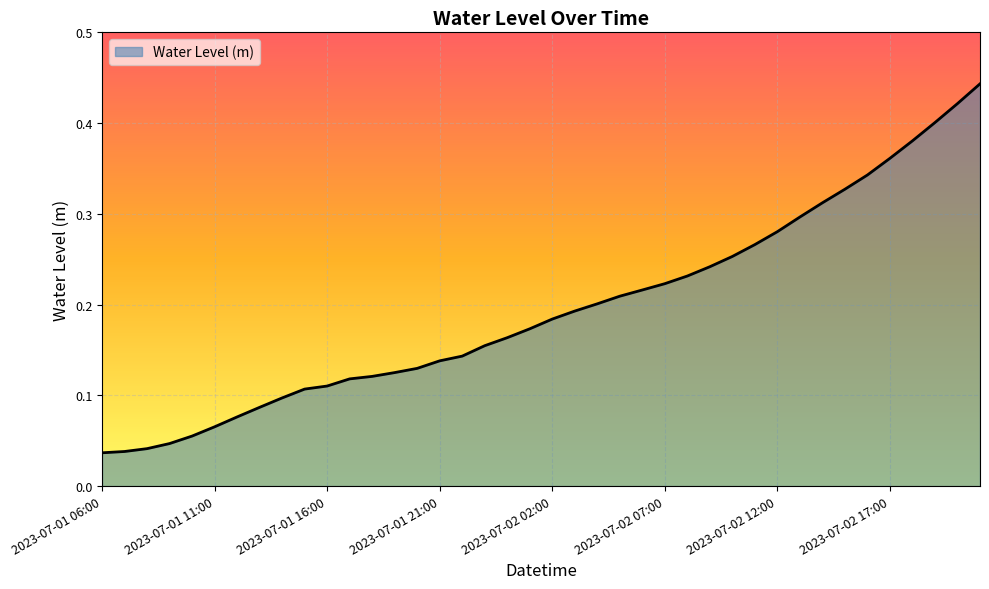

List the labels in order of value, smallest first.

2023-07-01 06:00, 2023-07-01 07:00, 2023-07-01 08:00, 2023-07-01 09:00, 2023-07-01 10:00, 2023-07-01 11:00, 2023-07-01 12:00, 2023-07-01 13:00, 2023-07-01 14:00, 2023-07-01 15:00, 2023-07-01 16:00, 2023-07-01 17:00, 2023-07-01 18:00, 2023-07-01 19:00, 2023-07-01 20:00, 2023-07-01 21:00, 2023-07-01 22:00, 2023-07-01 23:00, 2023-07-02 00:00, 2023-07-02 01:00, 2023-07-02 02:00, 2023-07-02 03:00, 2023-07-02 04:00, 2023-07-02 05:00, 2023-07-02 06:00, 2023-07-02 07:00, 2023-07-02 08:00, 2023-07-02 09:00, 2023-07-02 10:00, 2023-07-02 11:00, 2023-07-02 12:00, 2023-07-02 13:00, 2023-07-02 14:00, 2023-07-02 15:00, 2023-07-02 16:00, 2023-07-02 17:00, 2023-07-02 18:00, 2023-07-02 19:00, 2023-07-02 20:00, 2023-07-02 21:00